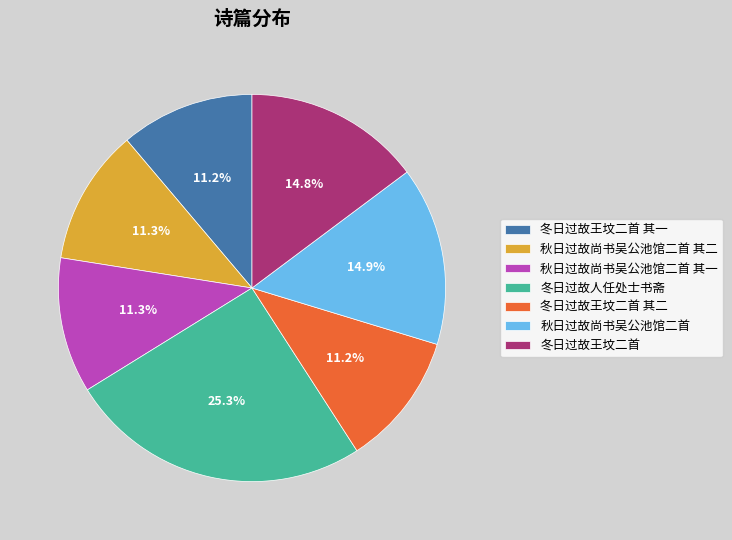

Between 秋日过故尚书吴公池馆二首 其二 and 秋日过故尚书吴公池馆二首, which is larger?

秋日过故尚书吴公池馆二首